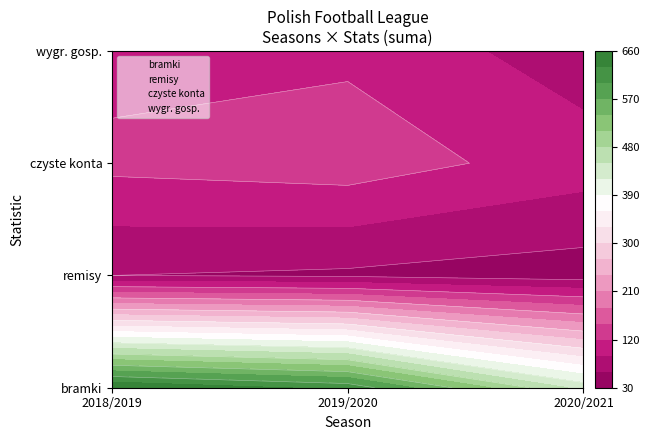

Count the czyste konta values in the range 105 to 136.

3